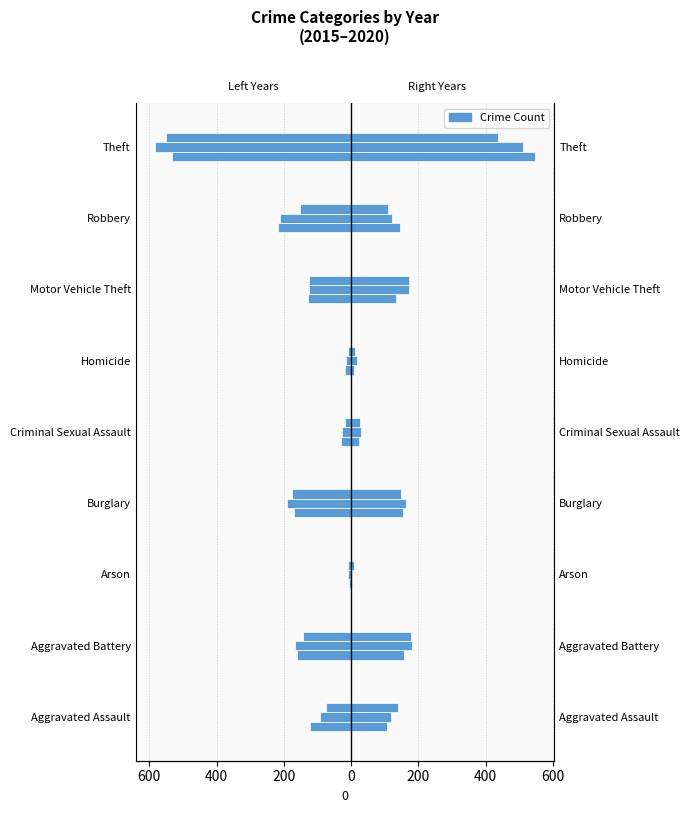

At how many categories does at least one series exceed 168?

3